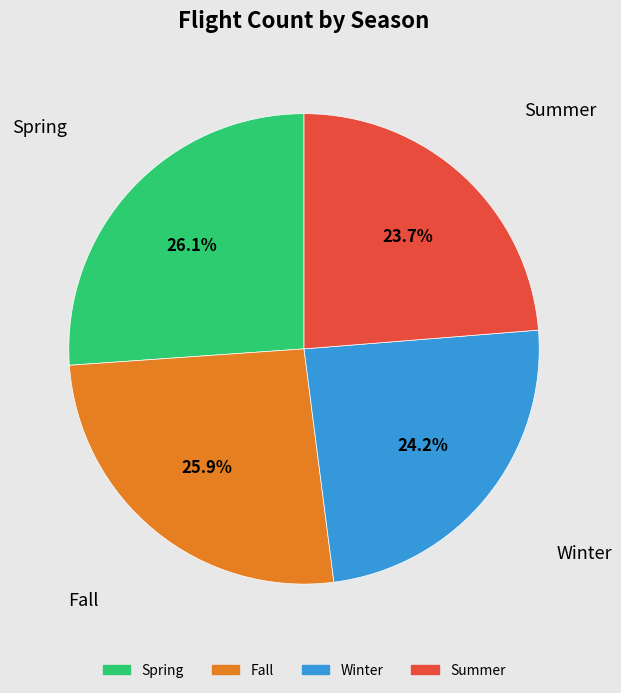

What percentage is the Fall slice, to the nearest percent?

26%